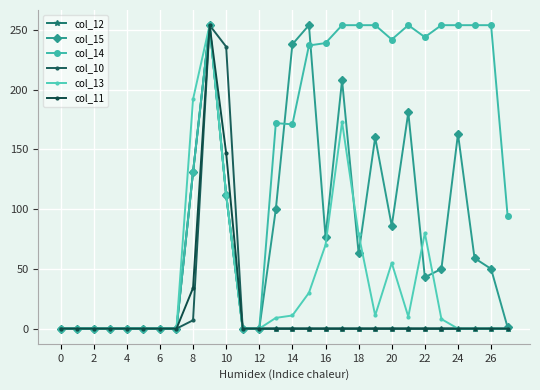

At how many categories does at least one series exceed 250?

10